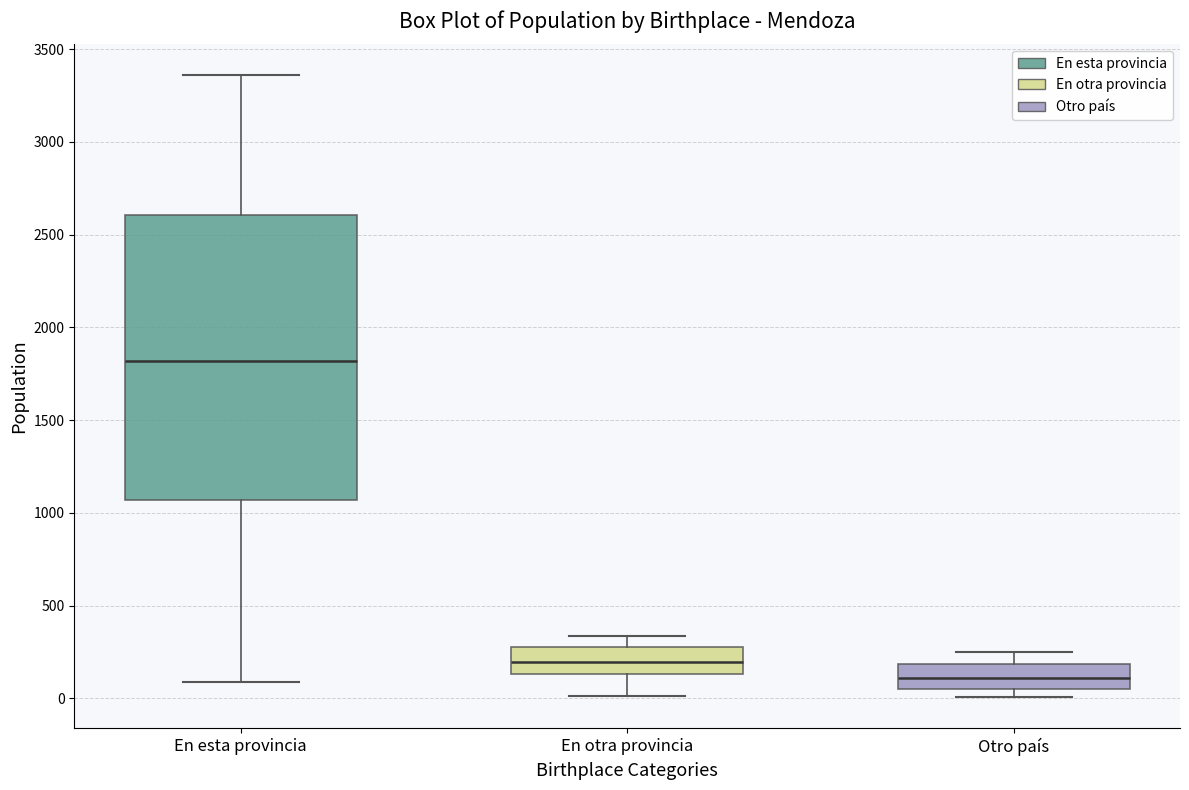

Which box's median line is the lowest?

Otro país